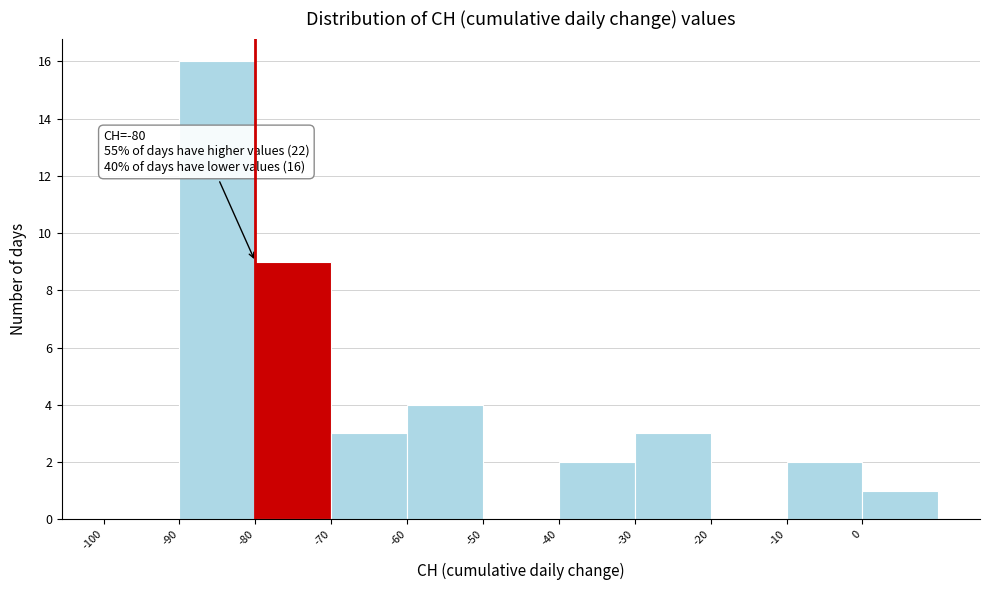

Over which range of the x-axis is the bar tallest?

-90 to -80